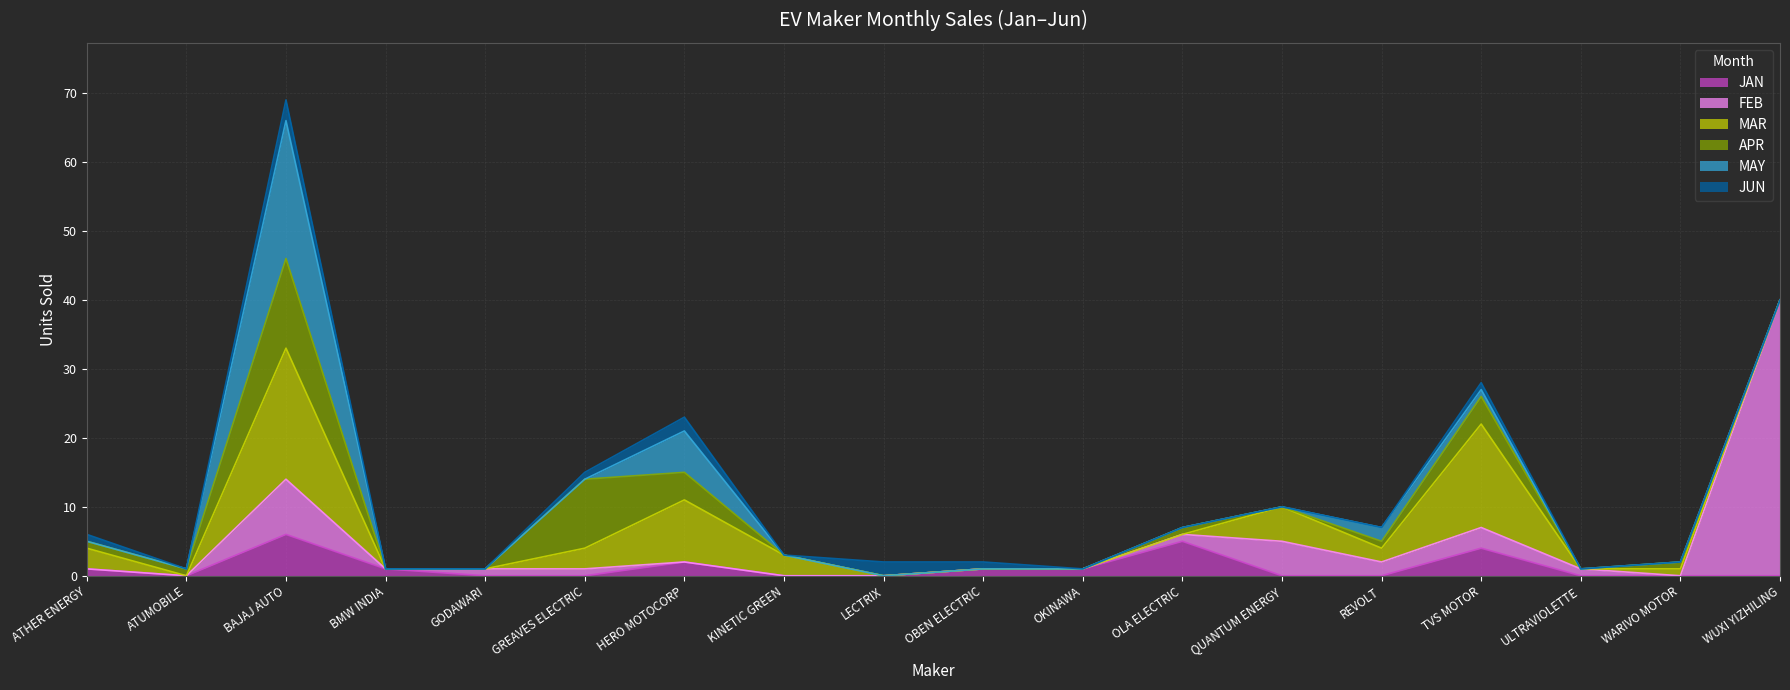

True or false: JAN has a value of 0 at REVOLT.

True